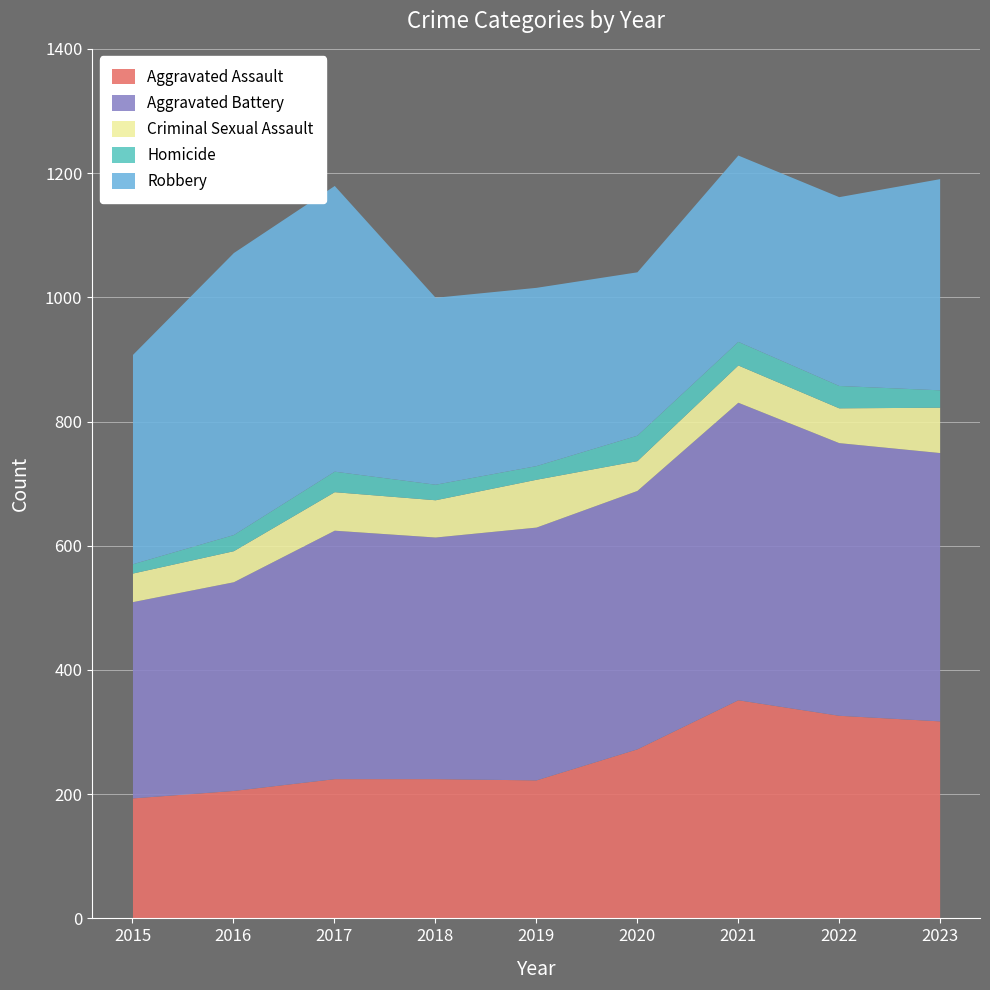

True or false: Robbery and Homicide cross at least once.

False